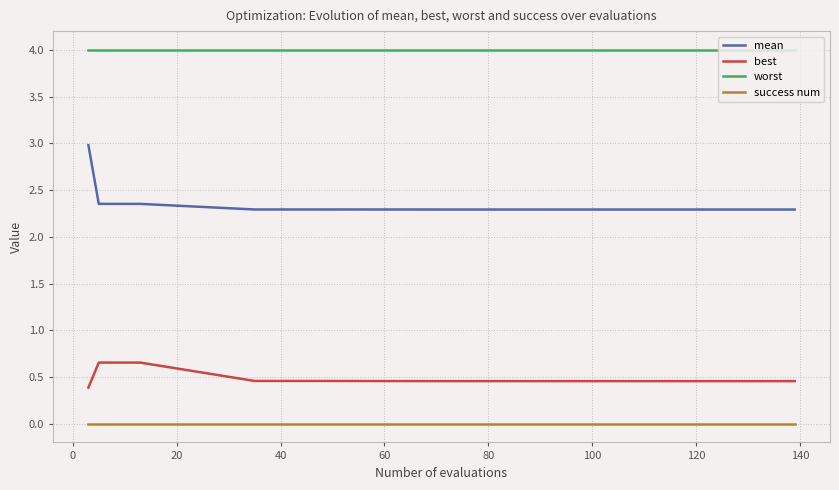

What is the lowest value of the mean series?

2.3